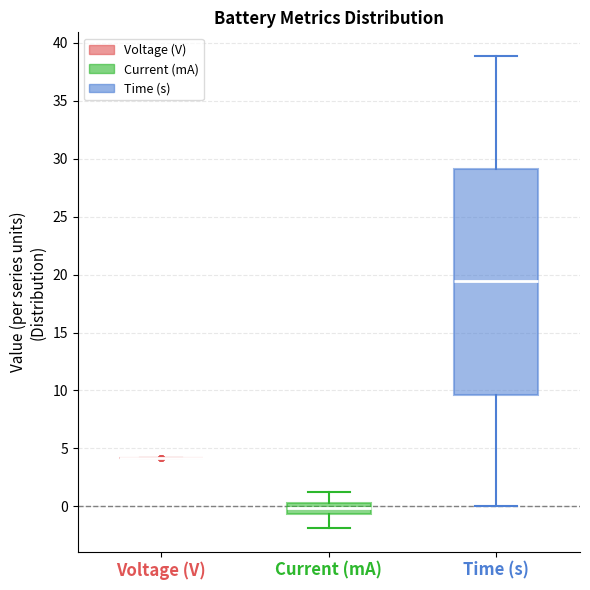

Which box is the tallest, from its lower edge to its upper edge?

Time (s)